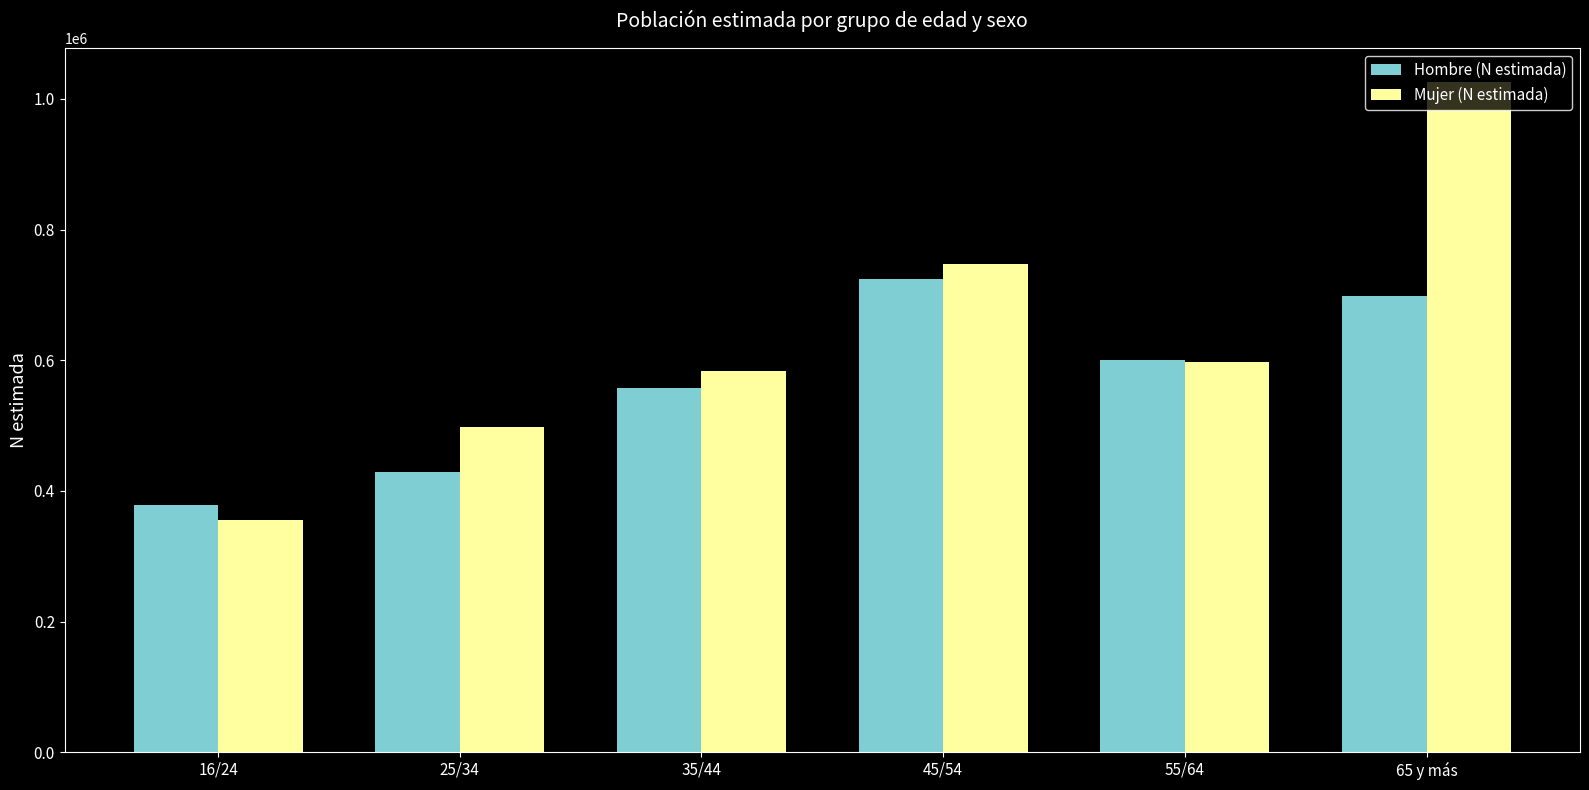

Is the value of Hombre (N estimada) at 65 y más greater than the value of Mujer (N estimada) at 16/24?

Yes